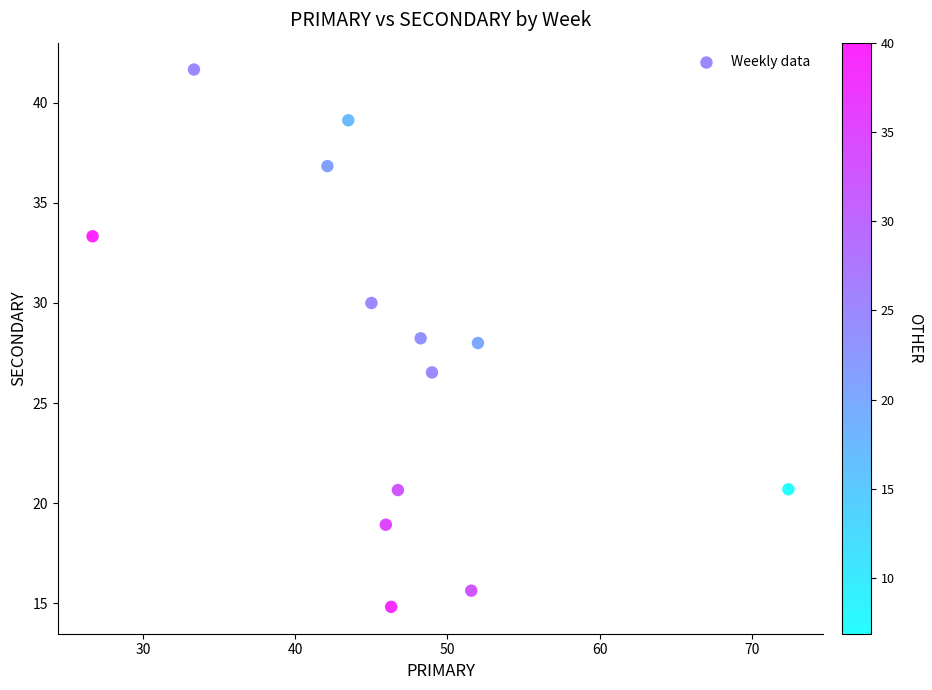

What is the range of X values (max minus min)?

45.7